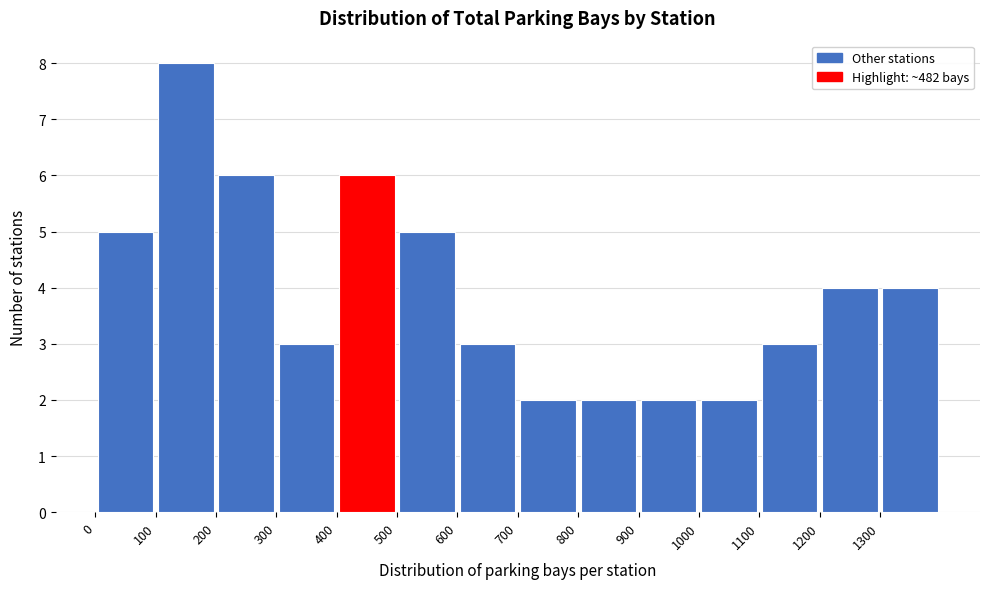

Over which range of the x-axis is the bar tallest?

100 to 200